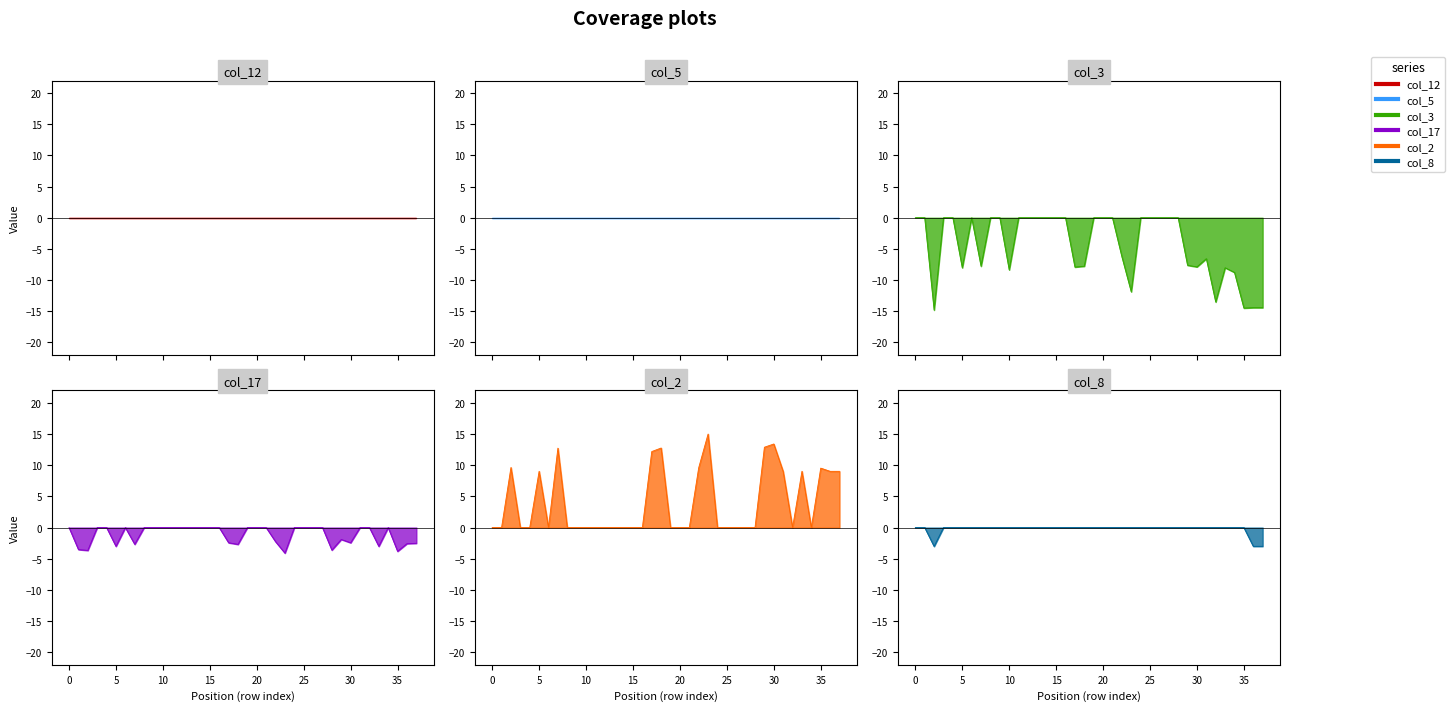

True or false: col_3 and col_2 cross at least once.

False